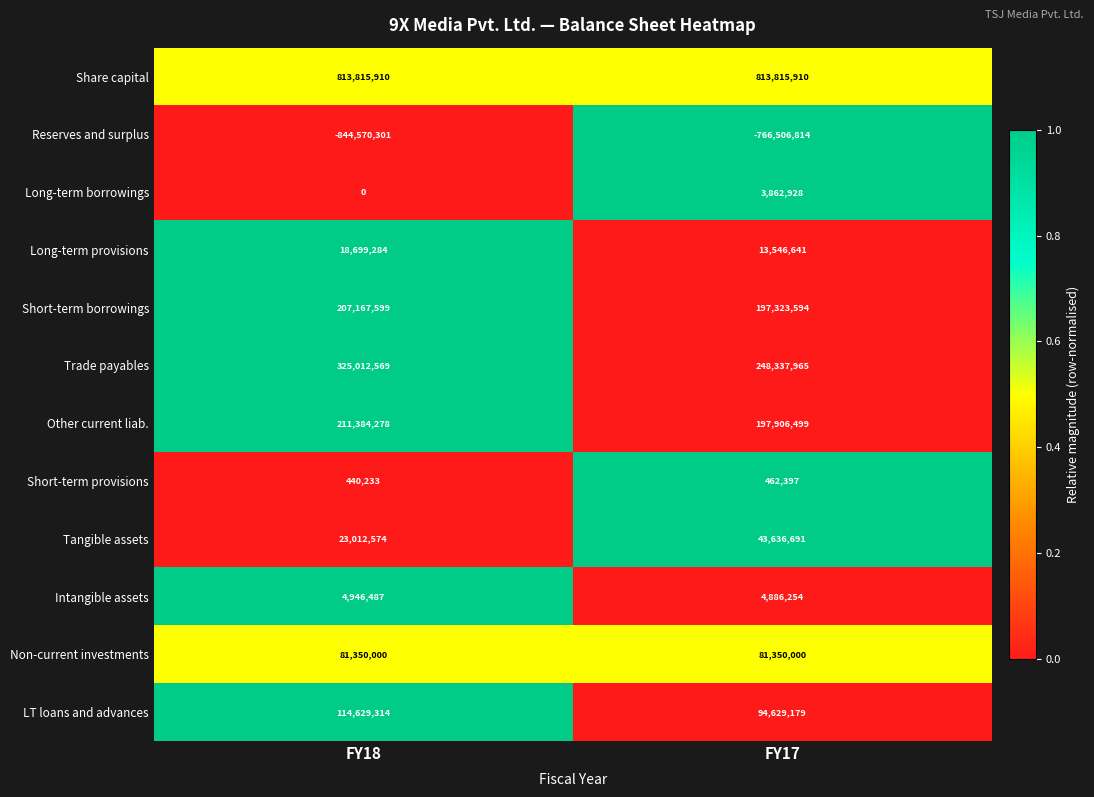

Between FY18 and FY17, which series saw the biggest shift?

Reserves and surplus